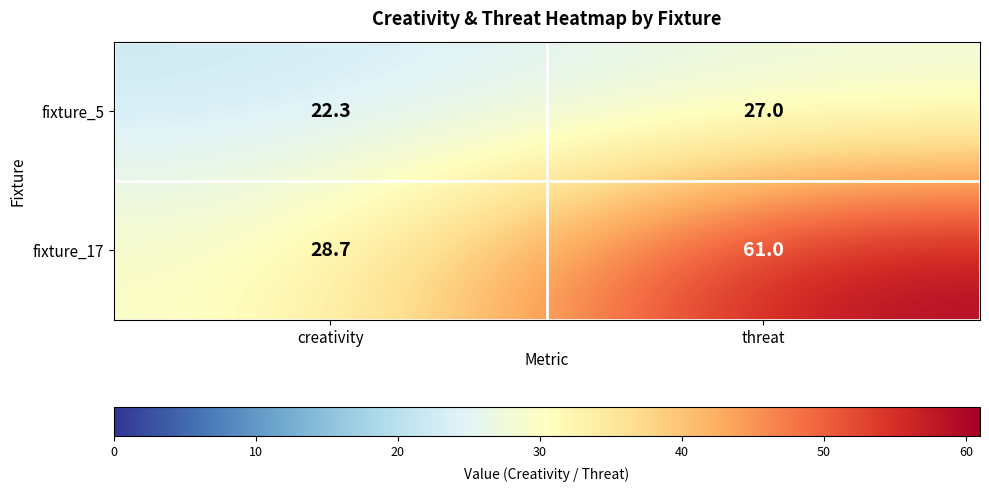

The fixture_5 series shows 27.0 at threat. True or false?

True